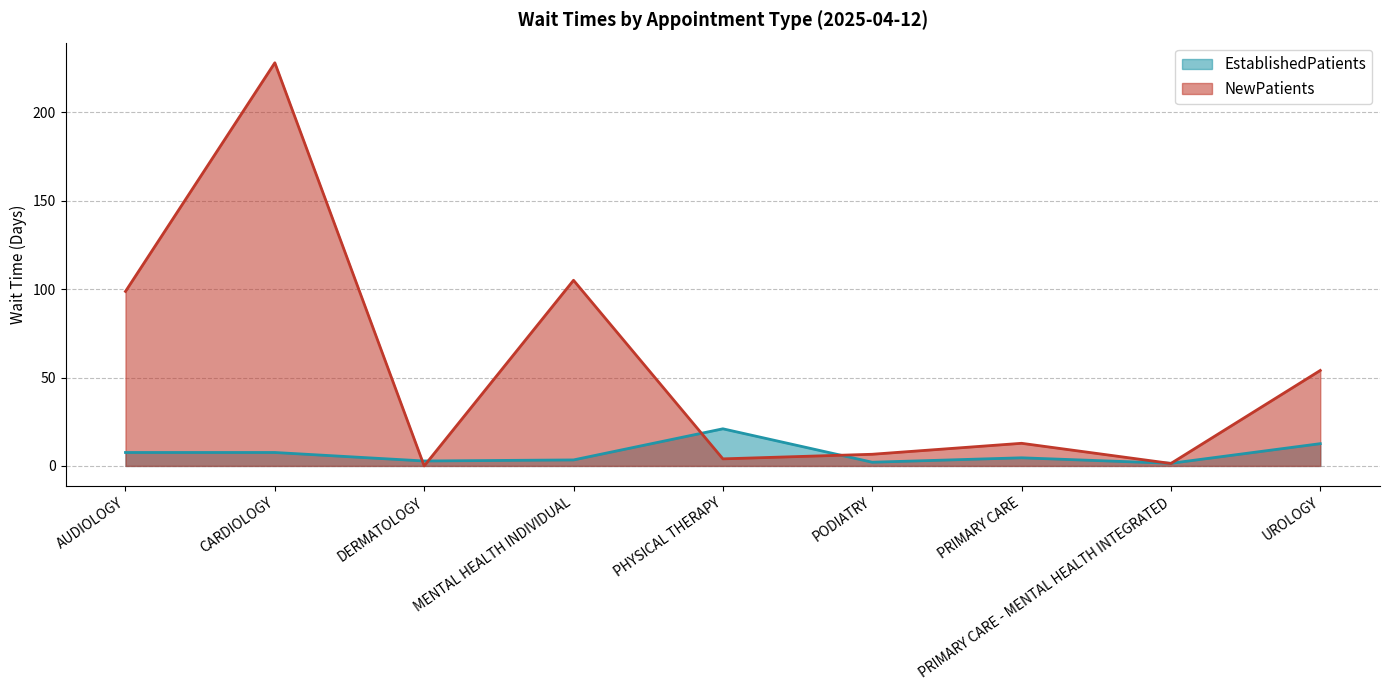

List the series in order of their peak value, lowest first.

EstablishedPatients, NewPatients